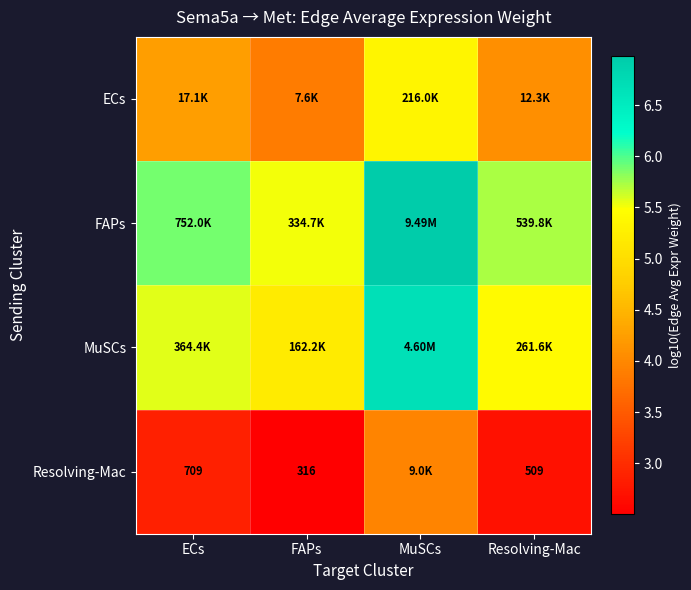

At which label does Resolving-Mac reach its minimum?

FAPs